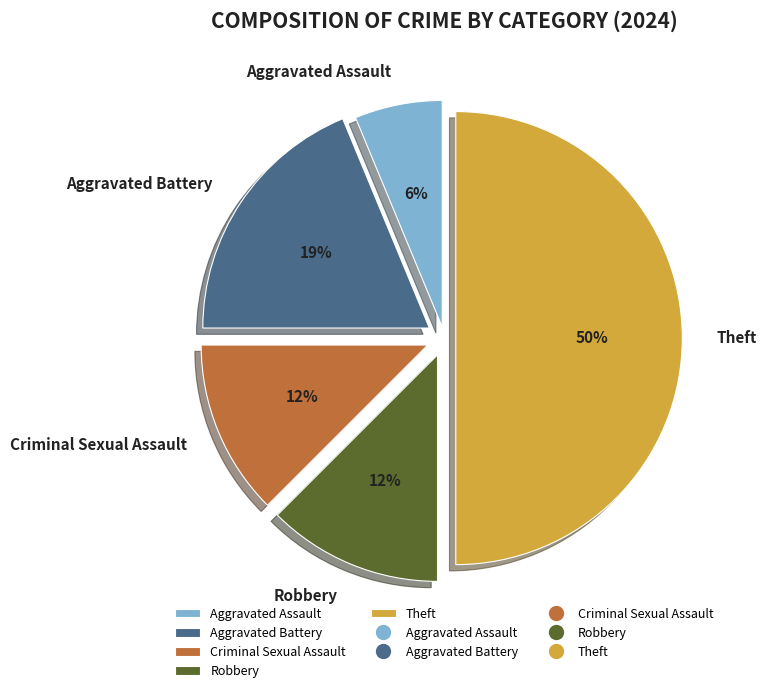

Approximately how many times larger is the value at Aggravated Battery compared to Theft?

0.4